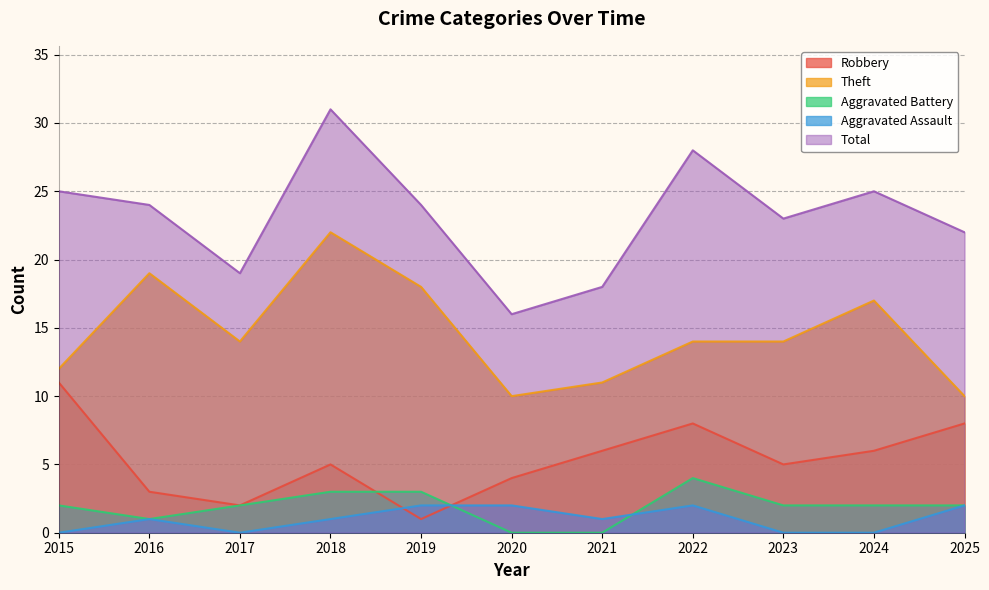

After their last crossing, which series has the higher values: Aggravated Assault or Robbery?

Robbery